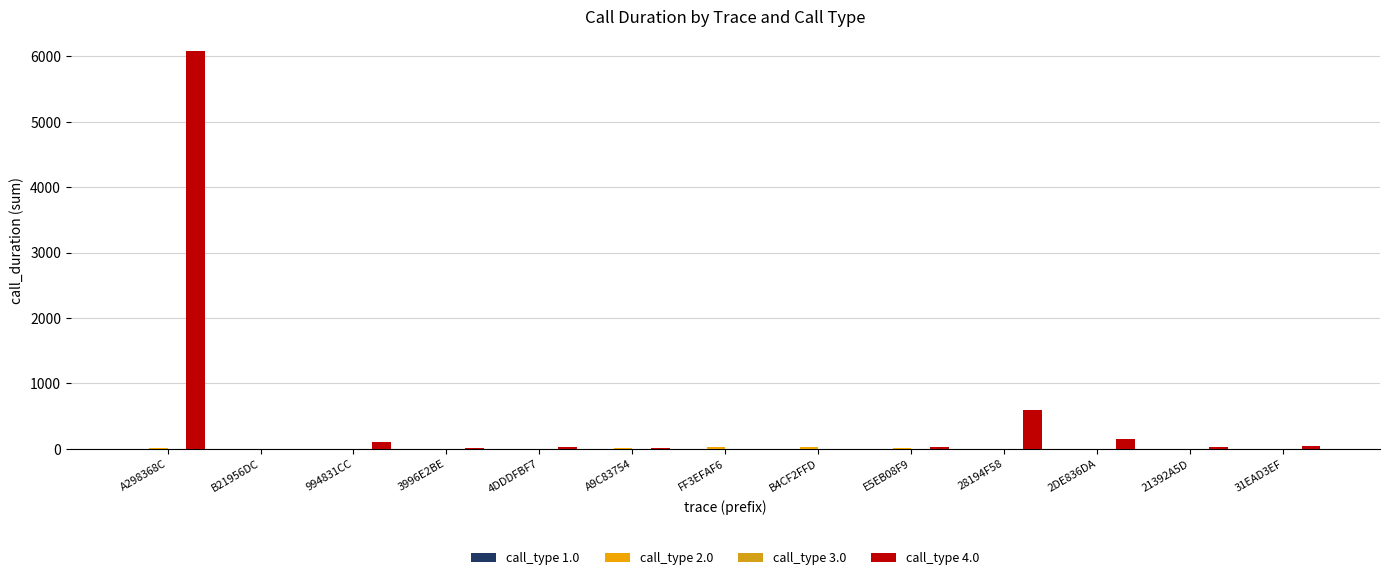

At how many categories does at least one series exceed 2630?

1